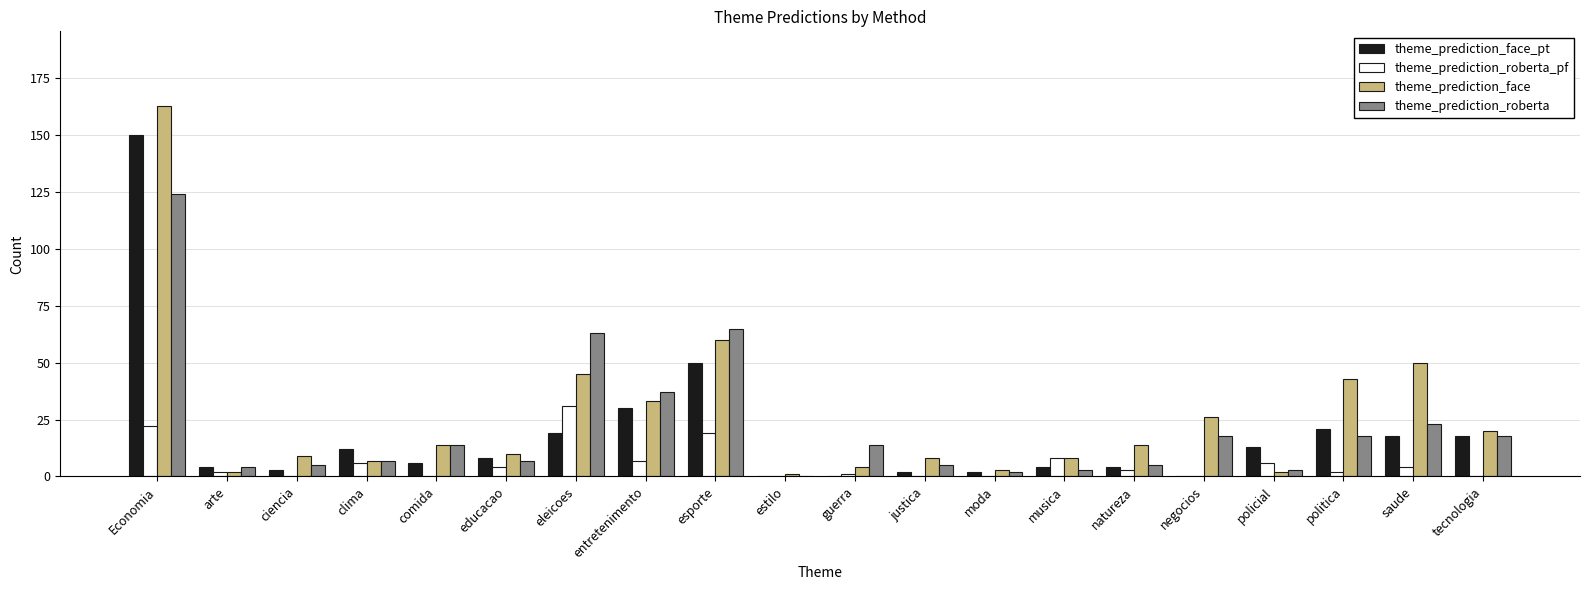

What is the total value across all series at educacao?

29